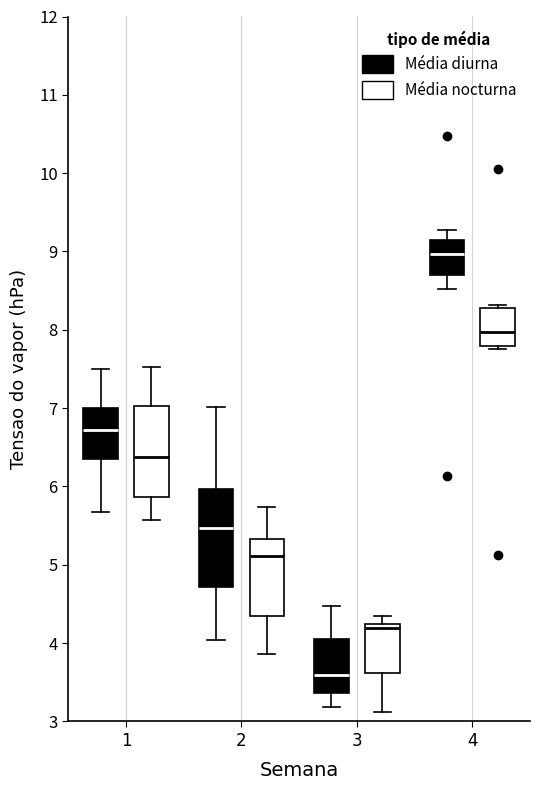

Reading left to right, read every box against the y-axis: the position of its median line, the range the box covers, and the ends of its whiskers. The values are not printed on the chart, so give them approximately, as read against the axis.

1 (Média diurna): median 6.7, box 6.3 to 7.0, whiskers 5.7 to 7.5
1 (Média nocturna): median 6.4, box 5.9 to 7.0, whiskers 5.6 to 7.5
2 (Média diurna): median 5.5, box 4.7 to 6.0, whiskers 4.0 to 7.0
2 (Média nocturna): median 5.1, box 4.4 to 5.3, whiskers 3.9 to 5.7
3 (Média diurna): median 3.6, box 3.4 to 4.1, whiskers 3.2 to 4.5
3 (Média nocturna): median 4.2 (just below the box's upper edge), box 3.6 to 4.2, whiskers 3.1 to 4.4
4 (Média diurna): median 9.0, box 8.7 to 9.1, whiskers 8.5 to 9.3
4 (Média nocturna): median 8.0, box 7.8 to 8.3, whiskers 7.8 (just below the box's lower edge) to 8.3 (just above the box's upper edge)